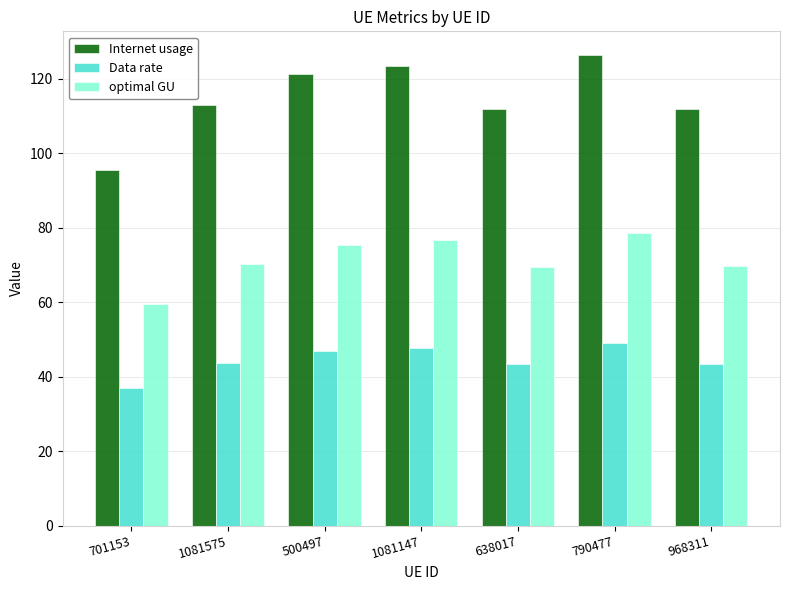

At which category is the sum across all series the highest?

790477